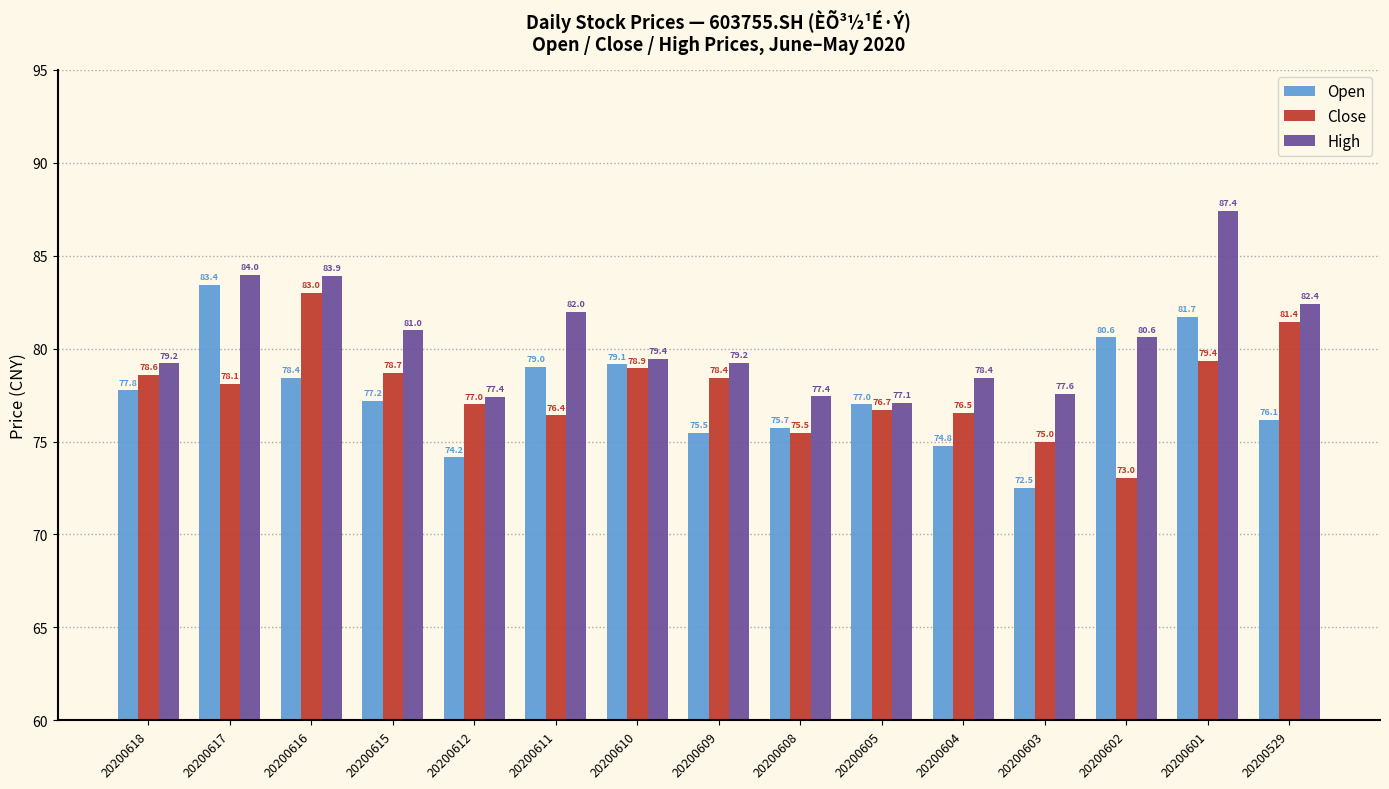

What is the minimum value shown in the chart?

72.5